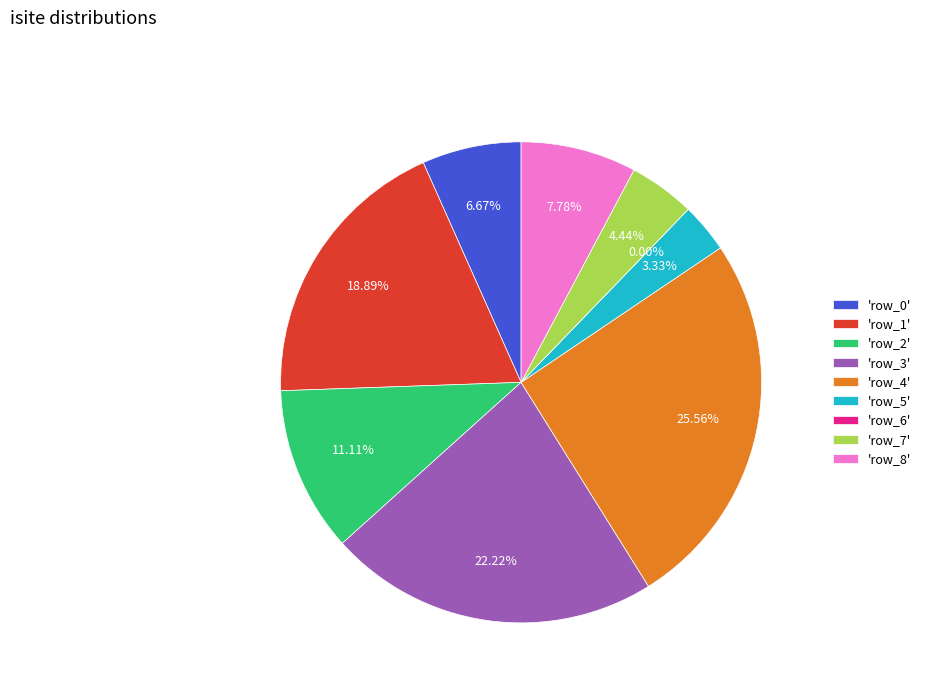

What is the largest slice in the pie chart?

row_4